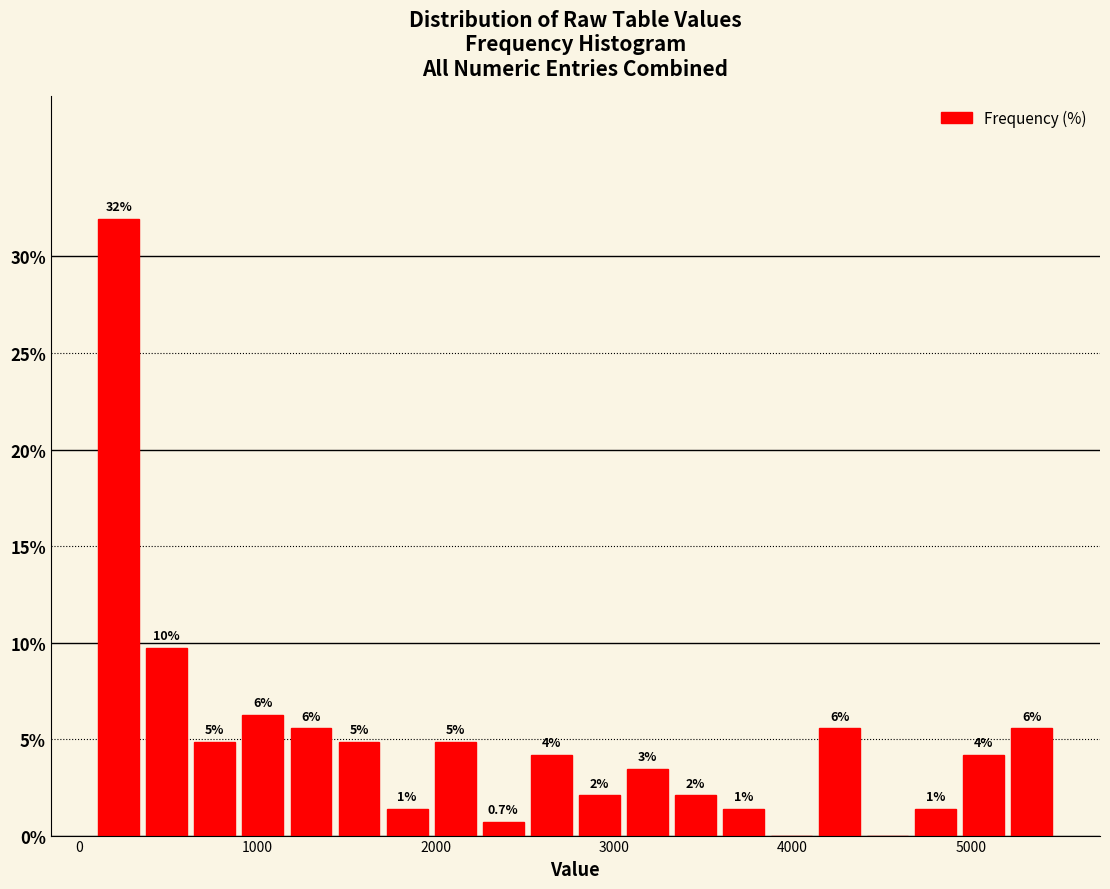

Around what value on the x-axis is the tallest bar? Give the approximate position of its centre, as read against the axis.

200